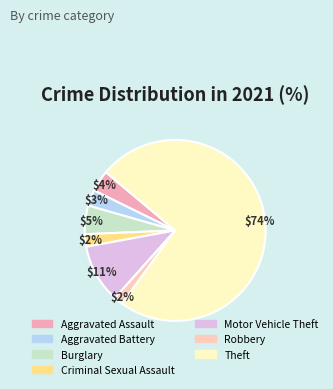

What percentage do Robbery and Theft together represent?

75.5%